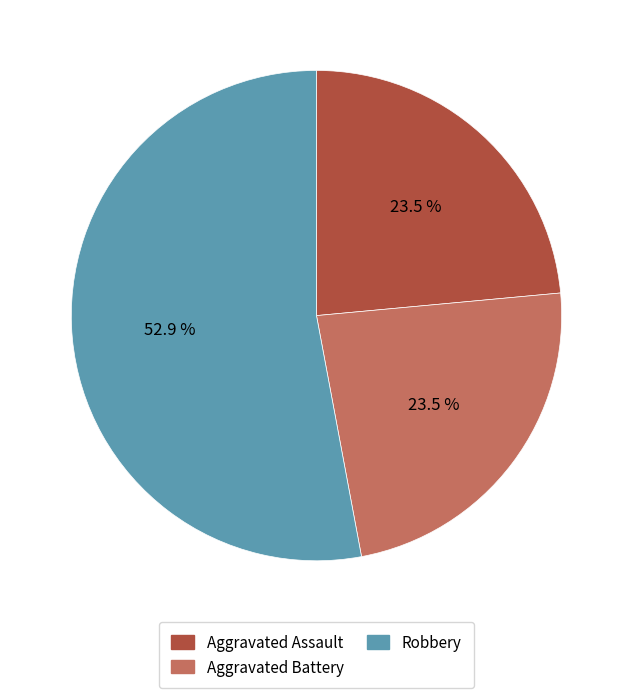

Which slice is the largest?

Robbery